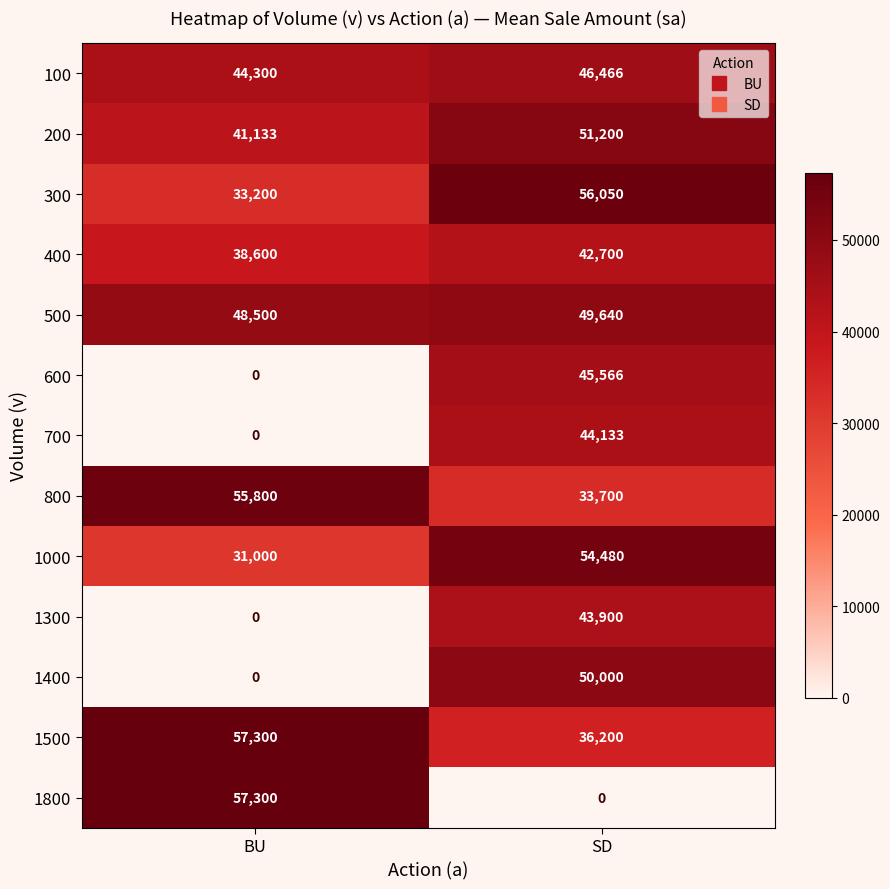

At how many categories does at least one series exceed 42194?

2